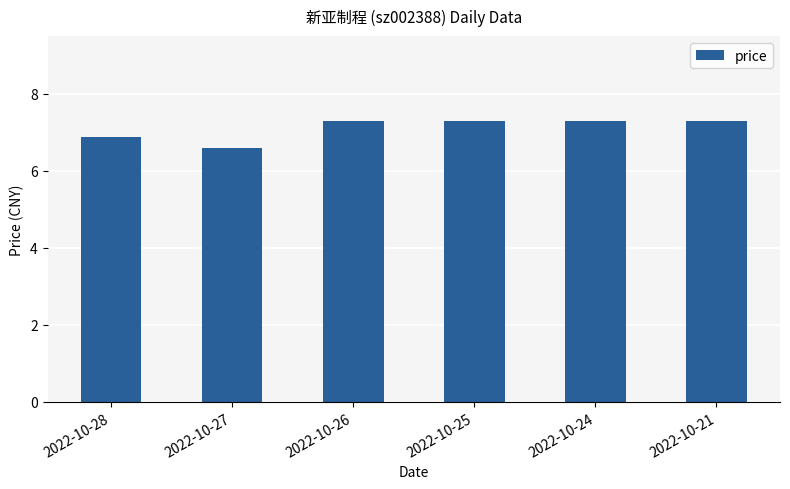

Reading left to right, what are all the values shown in this chart?

6.9	6.6	7.3	7.3	7.3	7.3